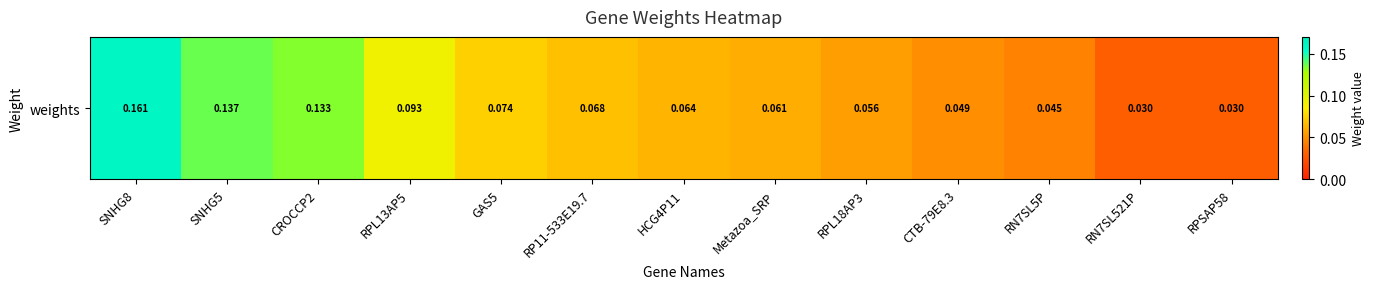

Reading left to right, extract all data points from this chart.

SNHG8=0.2	SNHG5=0.1	CROCCP2=0.1	RPL13AP5=0.1	GAS5=0.1	RP11-533E19.7=0.1	HCG4P11=0.1	Metazoa_SRP=0.1	RPL18AP3=0.1	CTB-79E8.3=0.0	RN7SL5P=0.0	RN7SL521P=0.0	RPSAP58=0.0